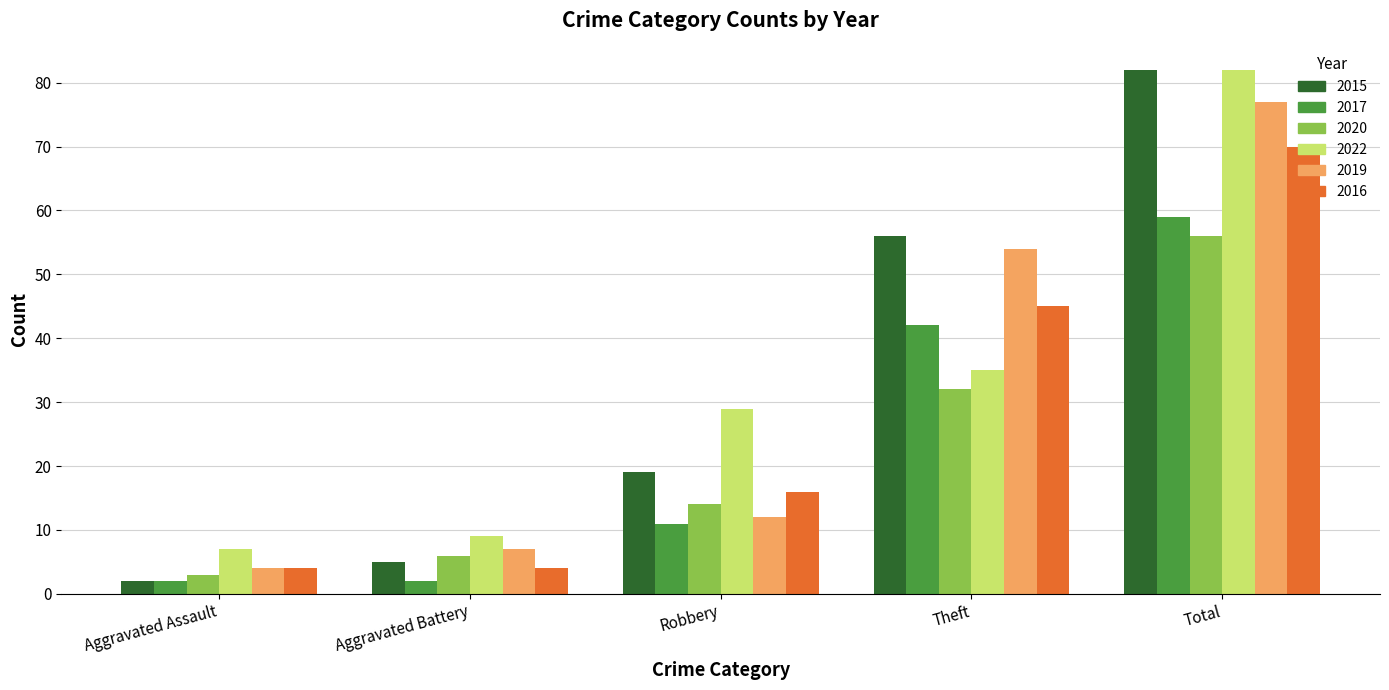

What is the maximum value for 2022?

82